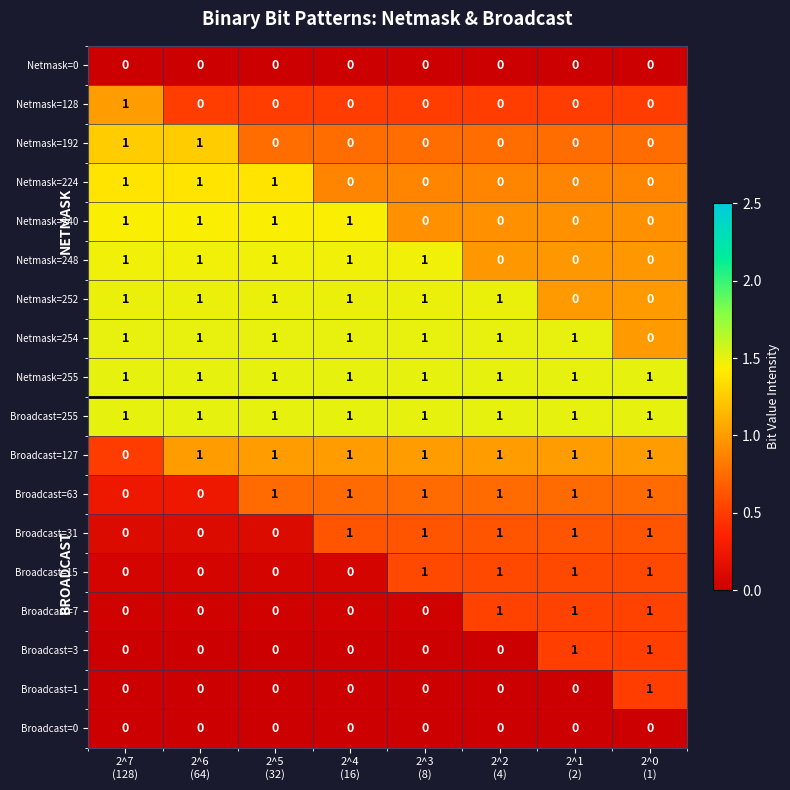

How many Netmask=248 values are between 0 and 1?

8